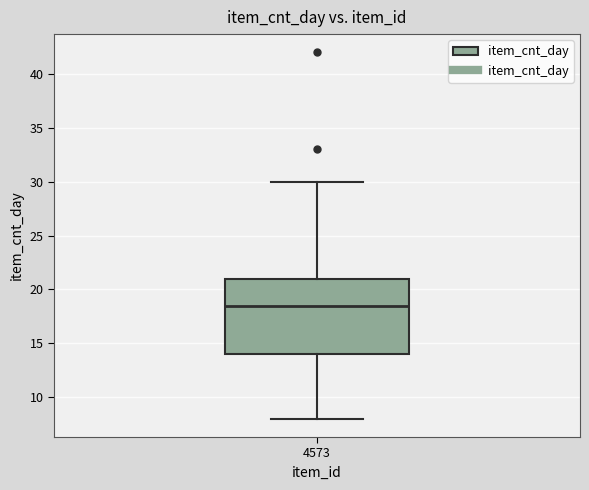

Transcribe this box plot: give where the median line is, the range the box spans, and where the two whiskers end, as read against the y-axis. The values are not printed on the chart, so give them approximately, as read against the axis.

median 18.5, box 14.0 to 21.0, whiskers 8.0 to 30.0